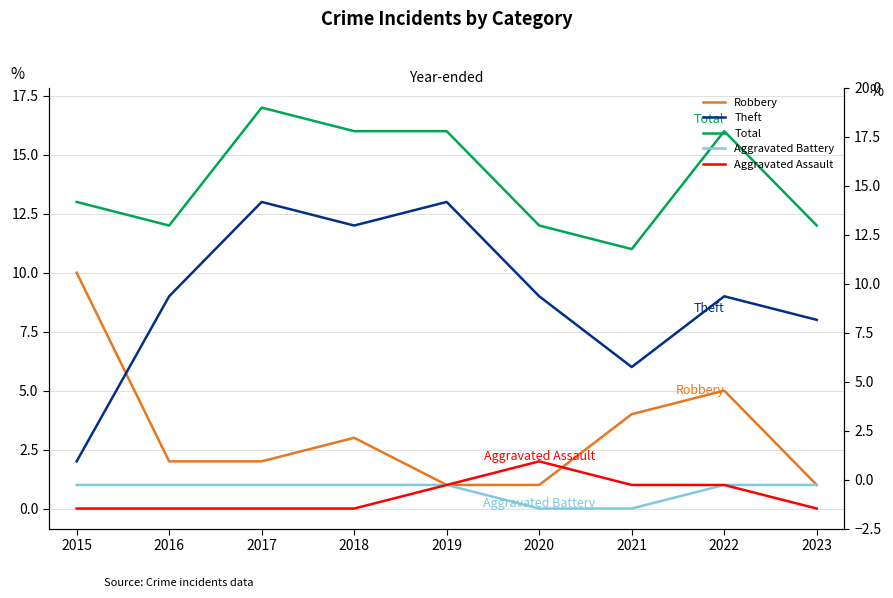

What is the value of the Total point at the 6th from the left?

12